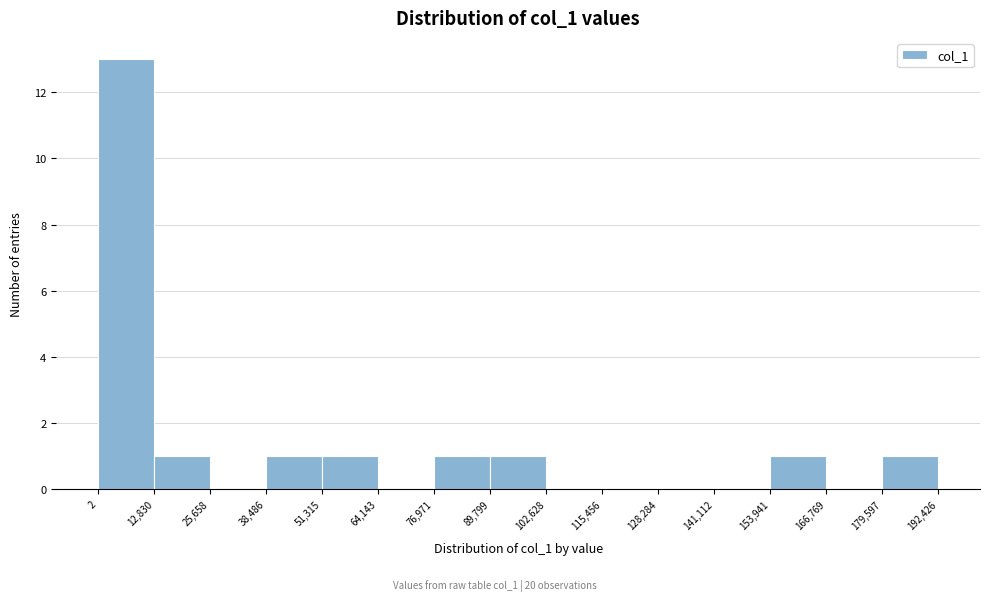

Which range on the x-axis has the tallest bar?

2 to 12,830